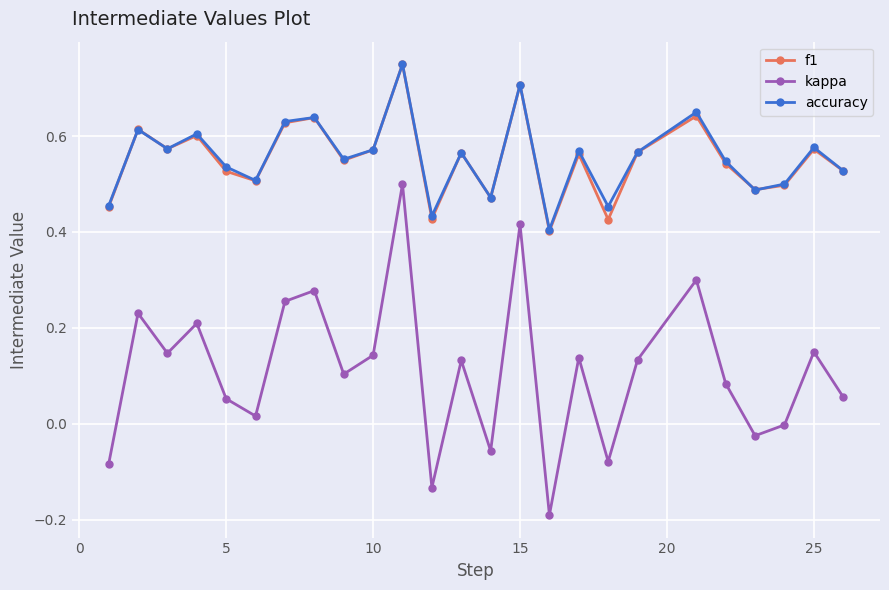

True or false: f1 and kappa intersect in this chart.

False